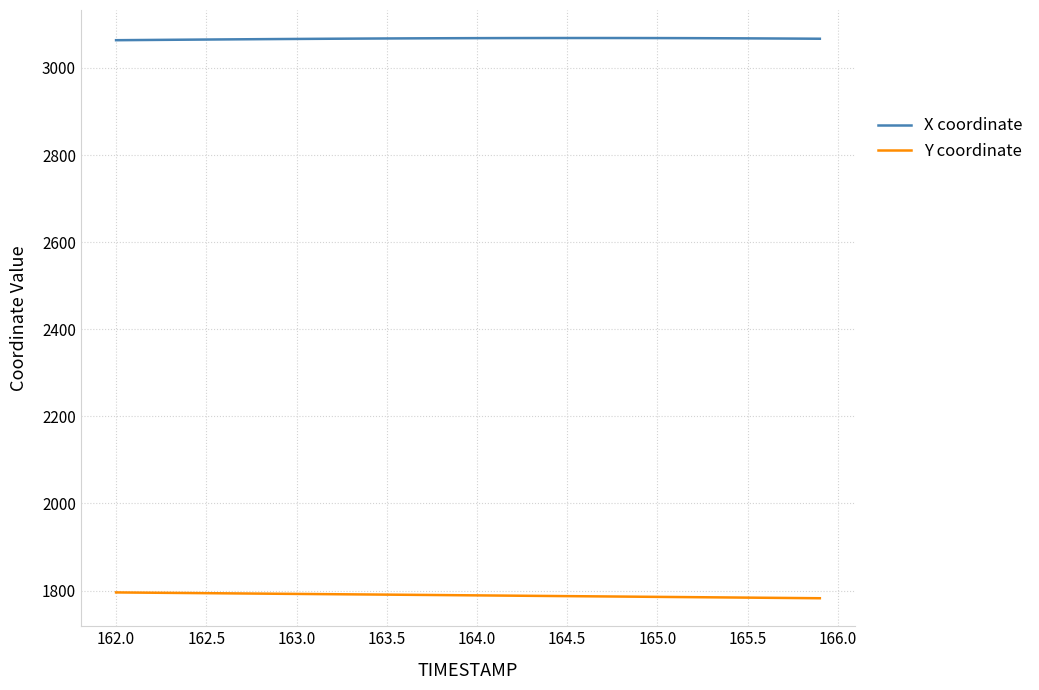

What is the difference between the second highest and second lowest values in the Y coordinate series?

12.7